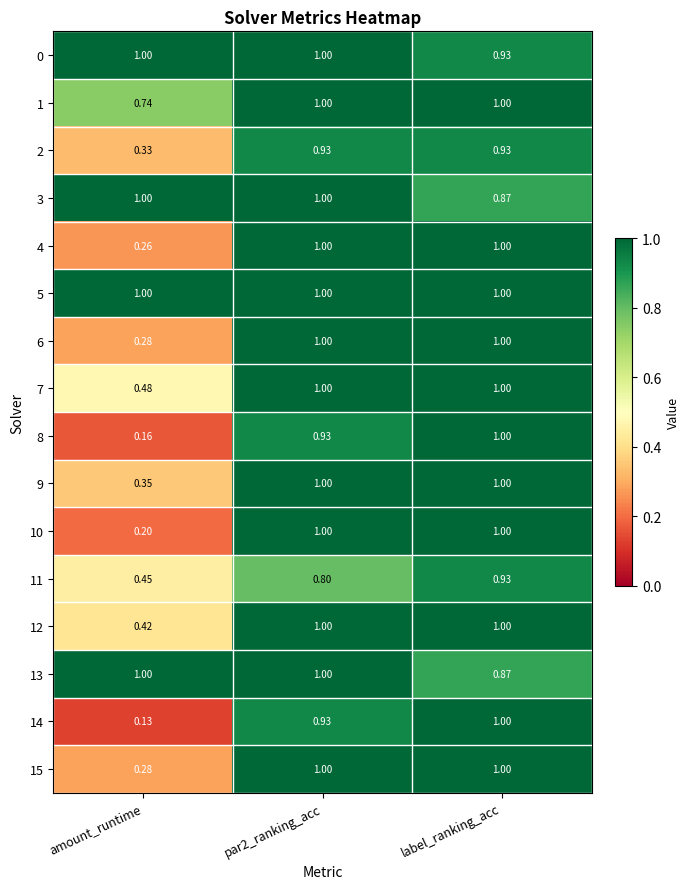

At which label is 15 closest to 0?

amount_runtime